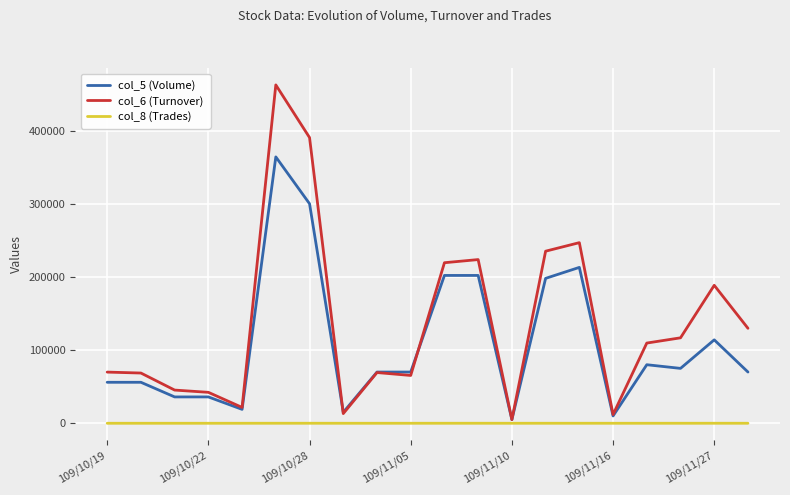

What is the sum of all col_6 (Turnover) values?

2734940